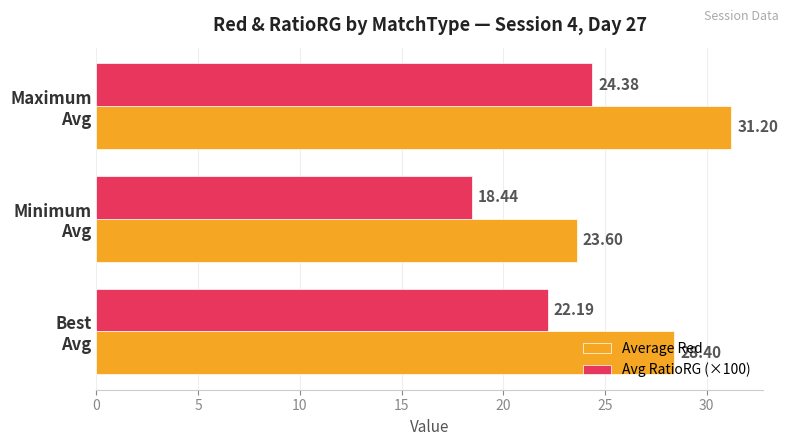

Which series has the largest range (max minus min)?

Average Red